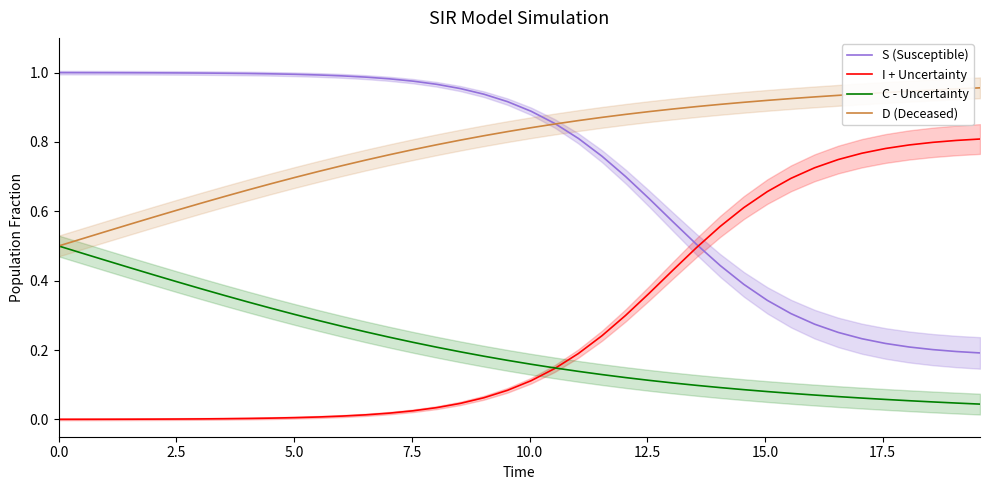

Count the number of data series in this chart.

4